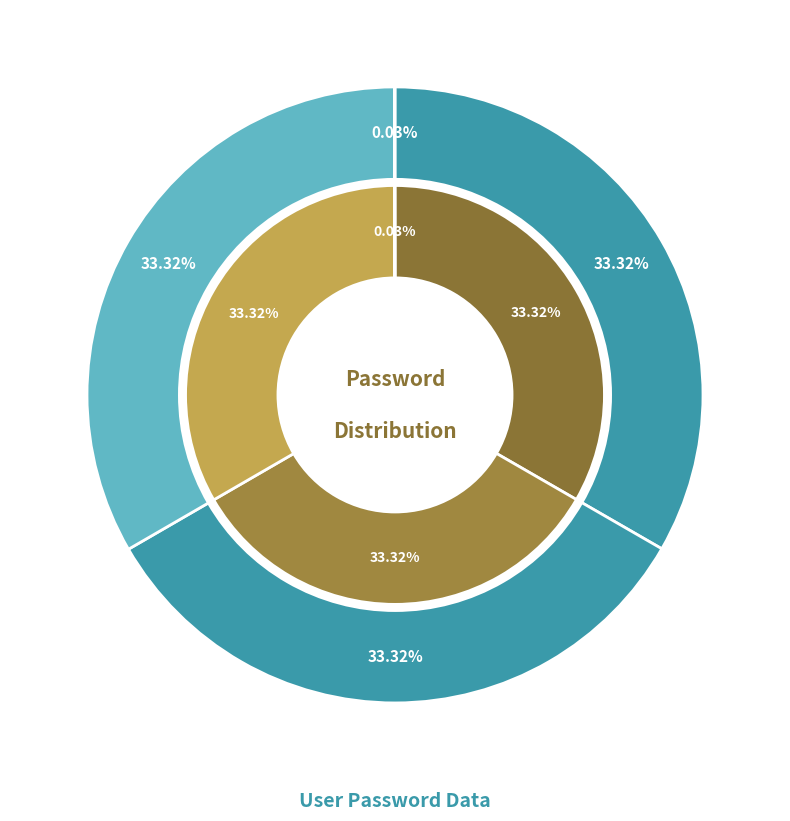

To the nearest percent, what portion does keanu represent?

33%